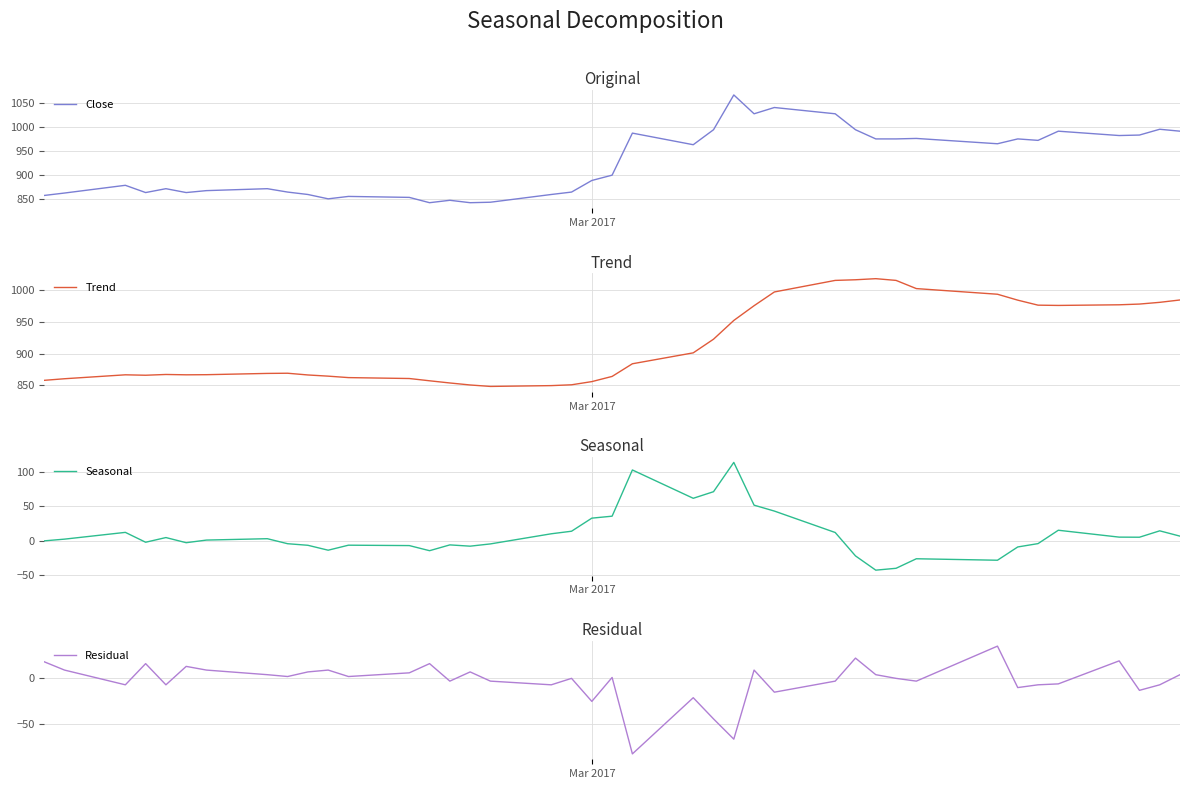

What is the minimum value for Close?

843